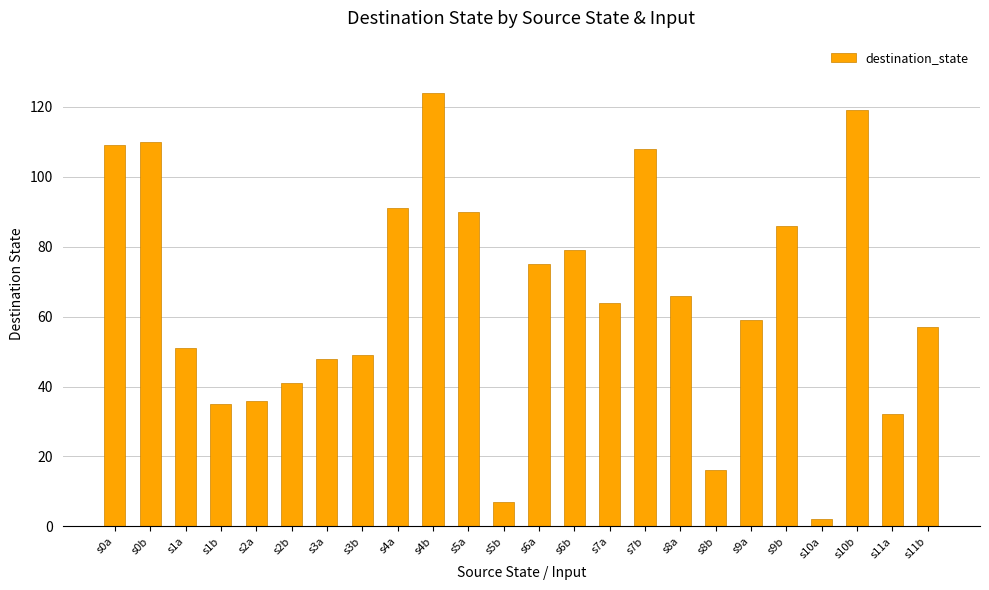

The value at s5b is 7. True or false?

True